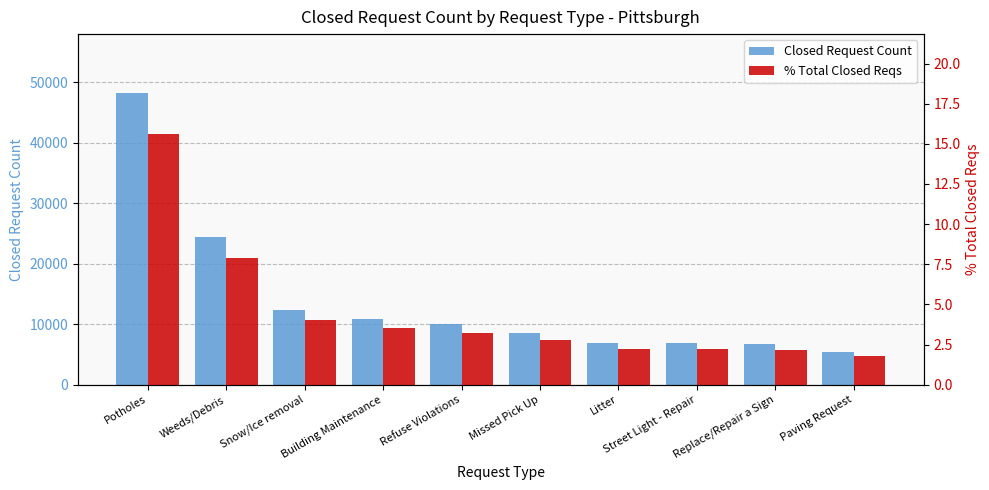

What is the sum of all Closed Request Count values?

140498.0